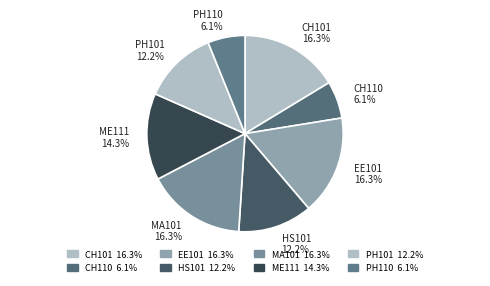

Approximately how many times larger is the value at PH101 compared to ME111?

0.9